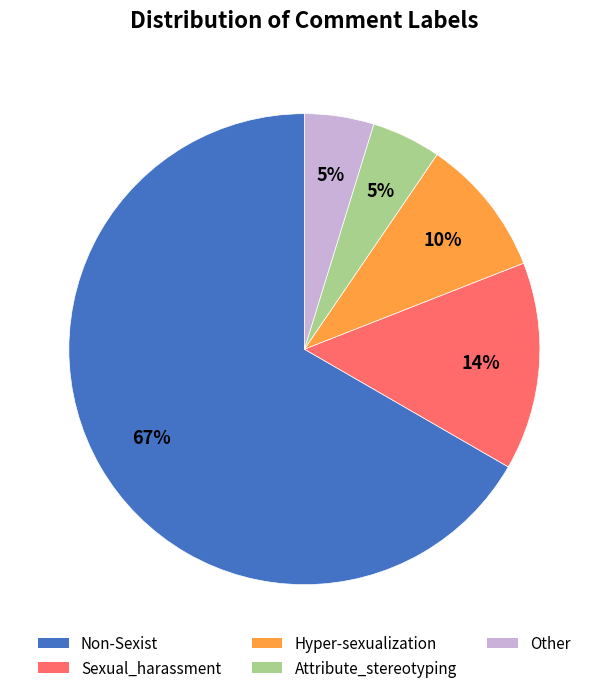

True or false: Other accounts for 13% of the total.

False